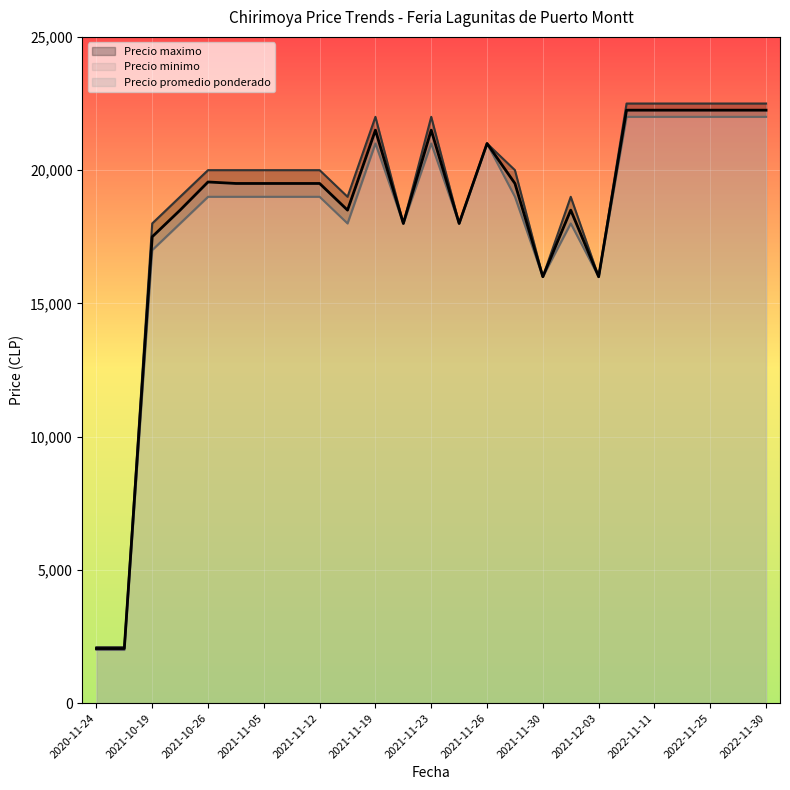

Between 2021-12-03 and 2021-11-19, which series saw the biggest shift?

Precio maximo